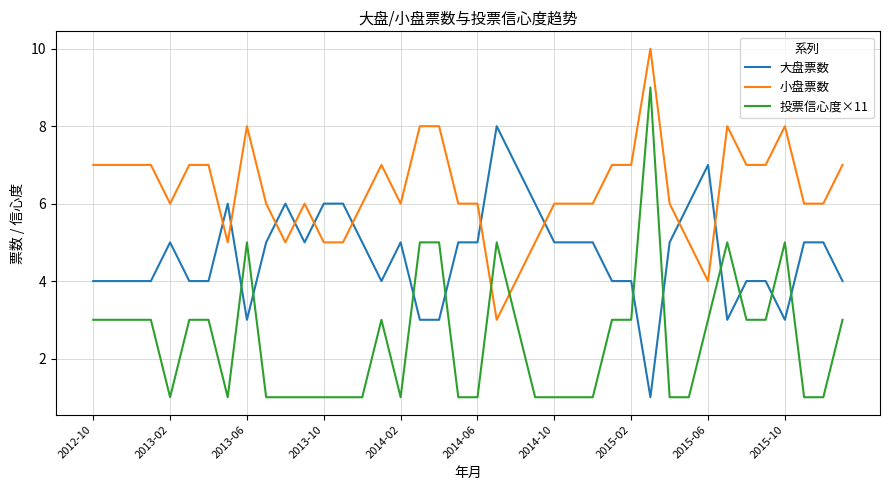

Which series has the widest spread of values?

投票信心度×11